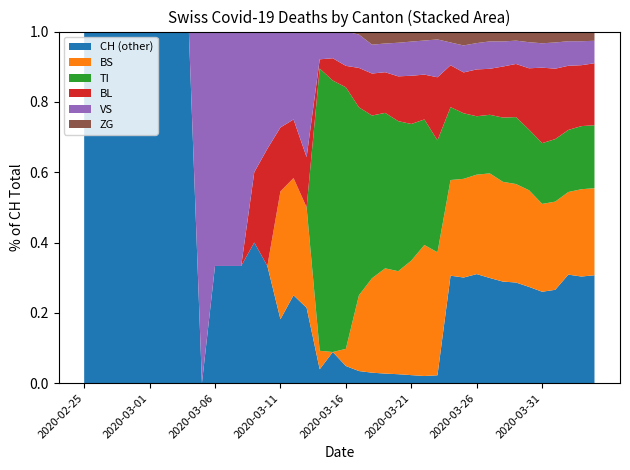

What are all the series names shown in the legend?

CH (other), BS, TI, BL, VS, ZG